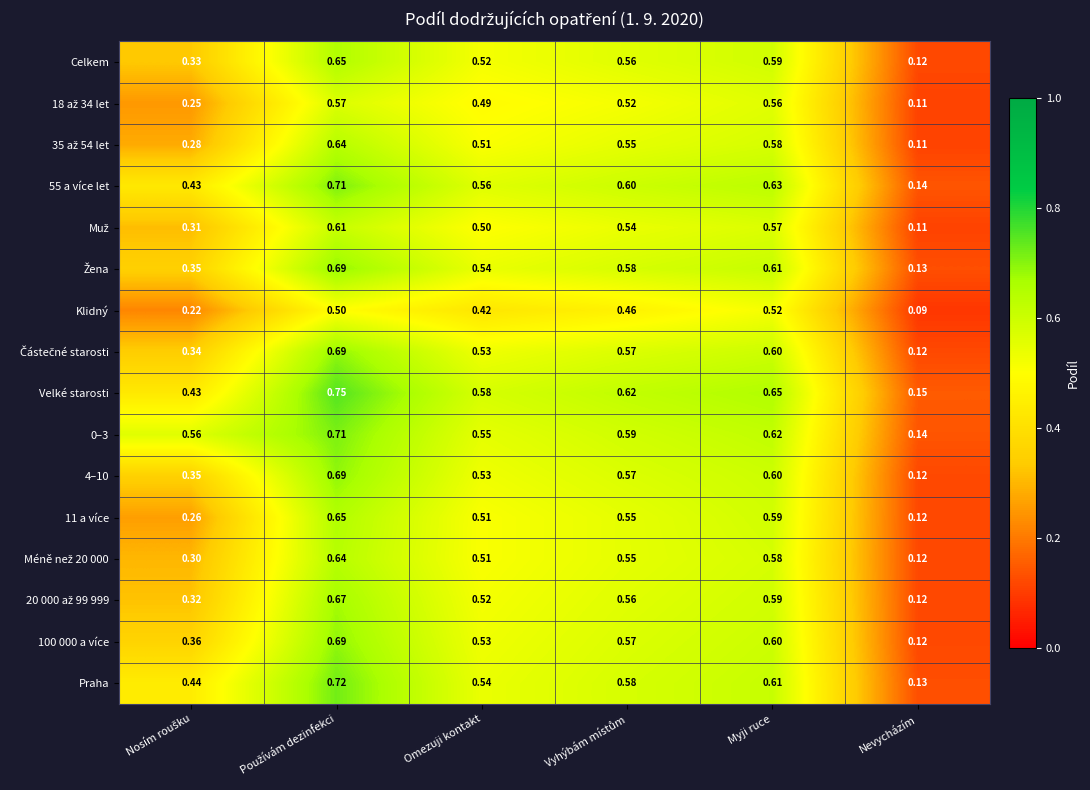

Which category has the lowest value in the 11 a více series?

Nevycházím